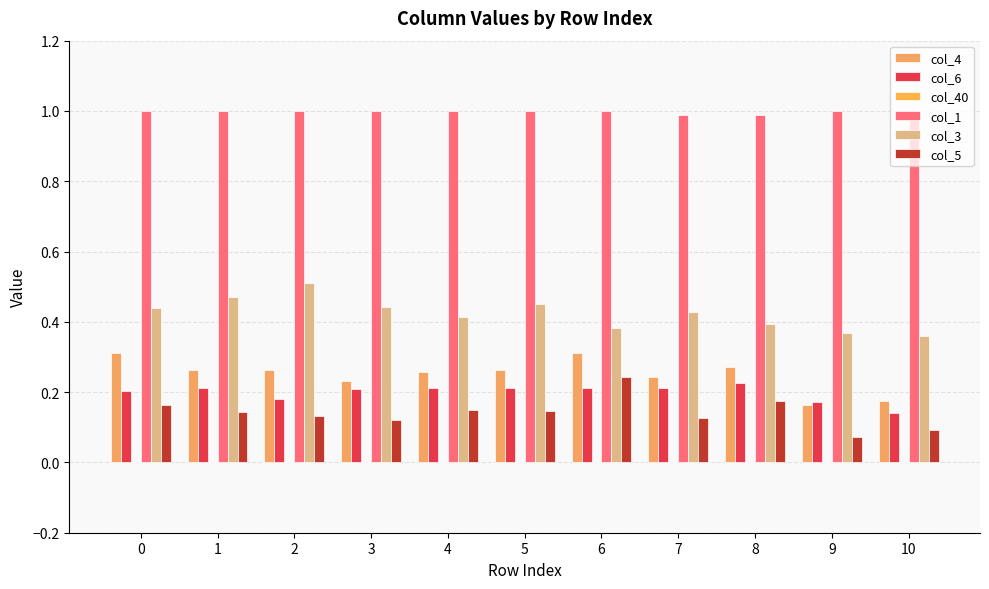

Rank the series by their maximum value, from lowest to highest.

col_6, col_5, col_4, col_3, col_1